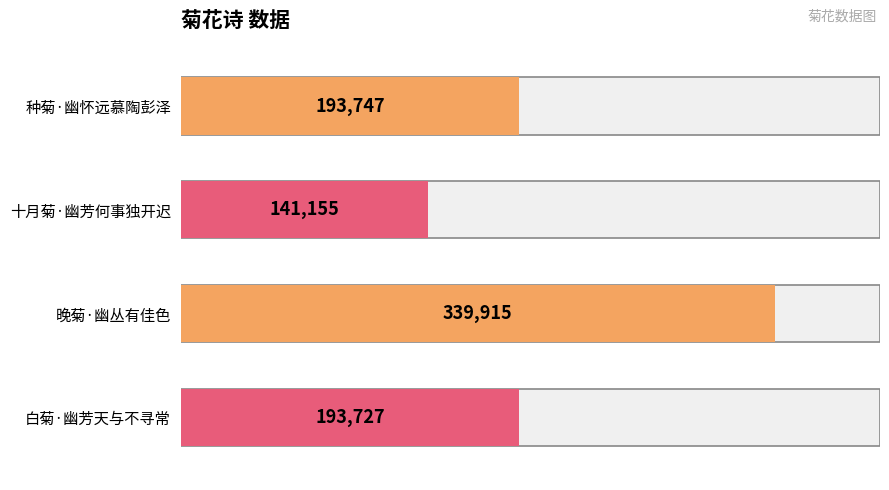

Where is the data nearest to the value 240535?

种菊·幽怀远慕陶彭泽